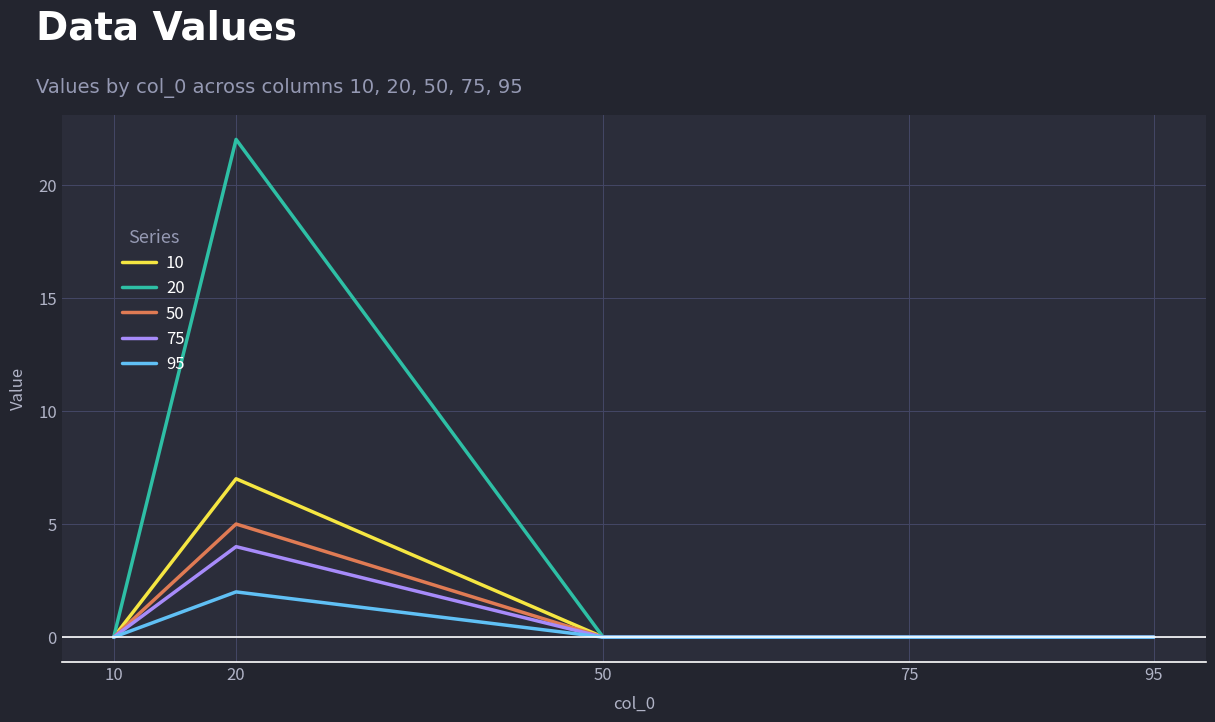

Which series has the largest range (max minus min)?

20